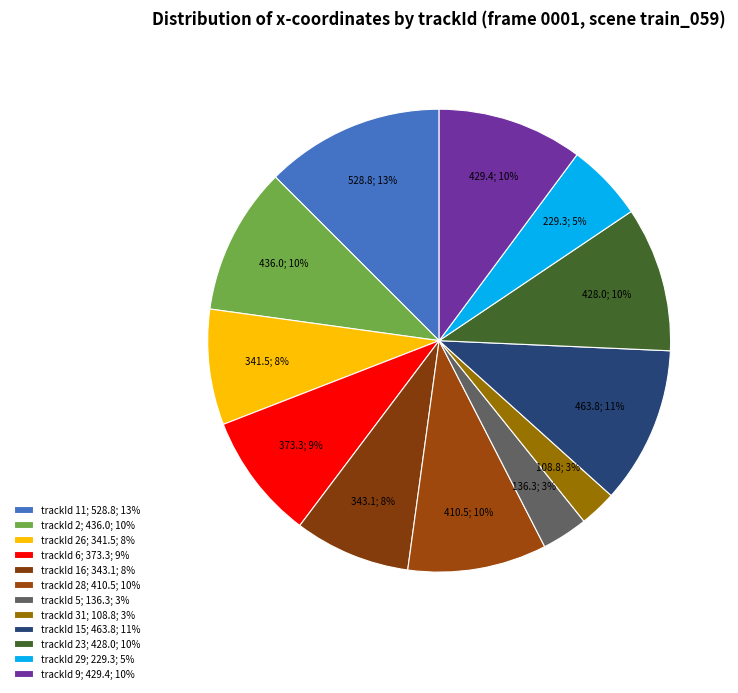

Count the number of slices in the pie.

12